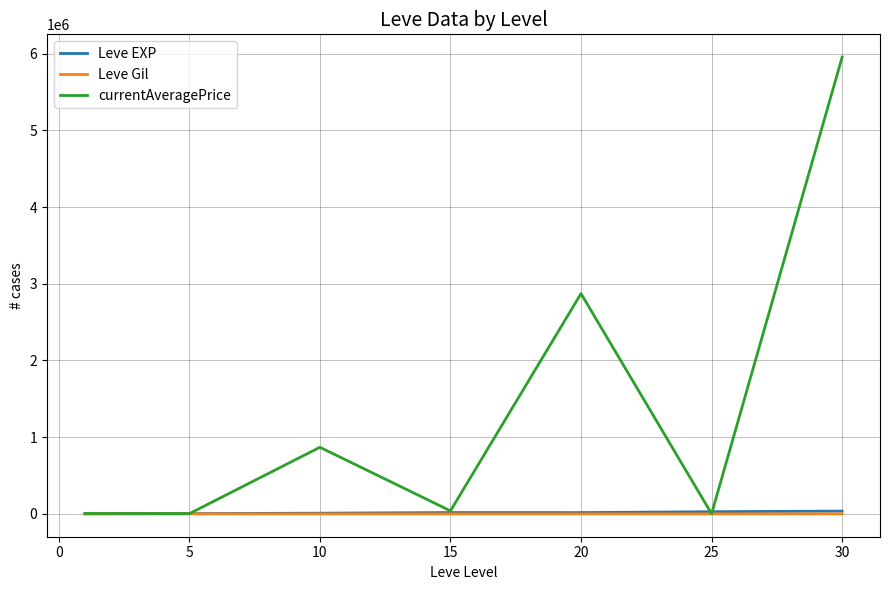

True or false: Leve Gil has more than 0 points higher than both neighbors.

True